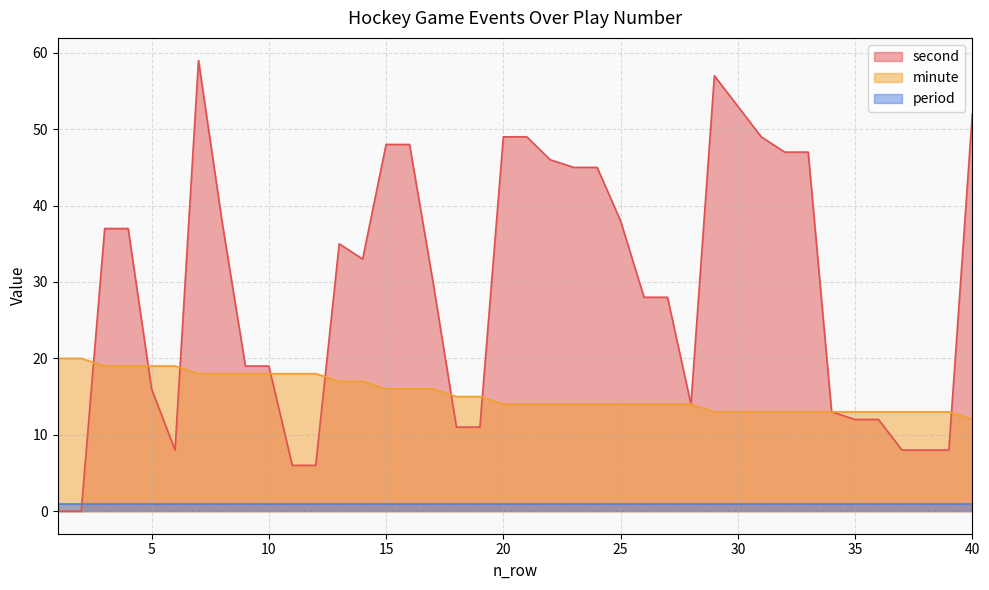

What is the difference between the second values at 24 and 36?

33